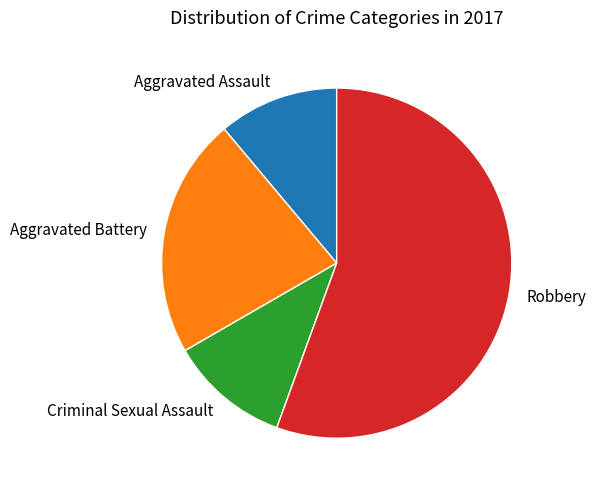

Which category has the biggest portion of the pie?

Robbery